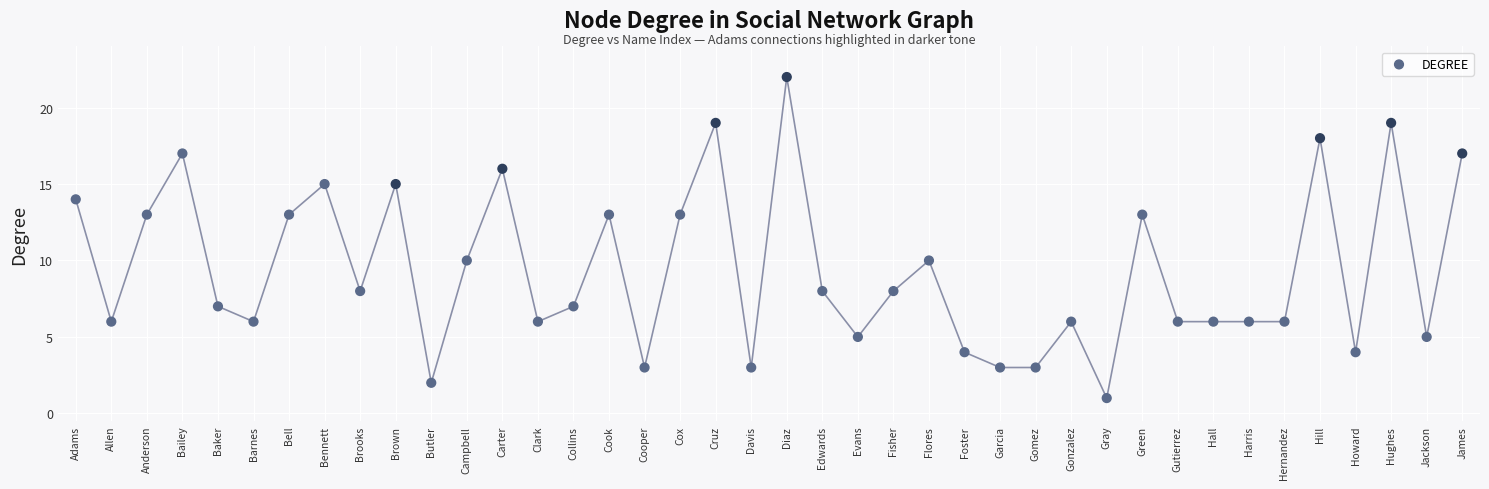

What is the range of Y values (max minus min)?

21